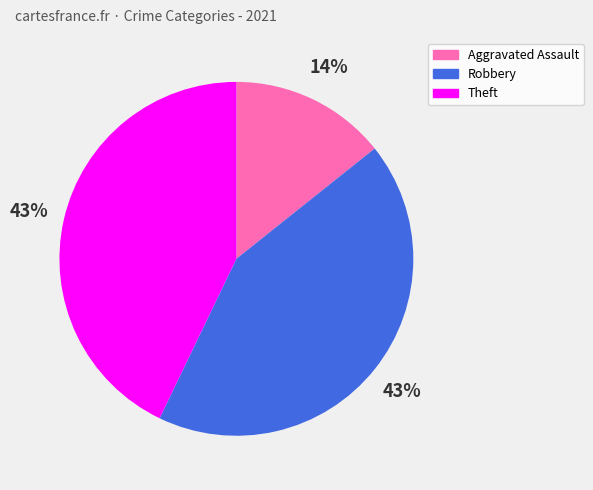

The Robbery slice represents 43% of the pie. True or false?

True